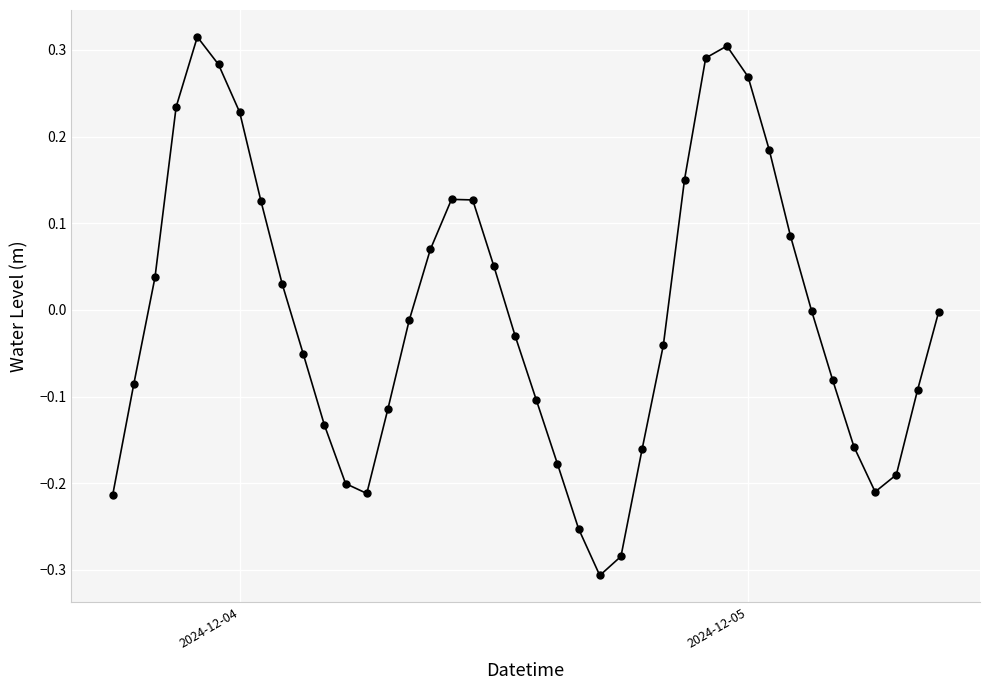

How many interior local peaks (higher than both neighbors) does the data have?

3